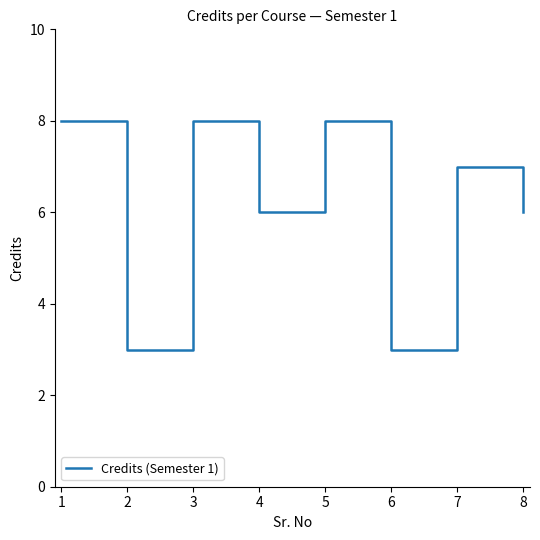

What is the average value?

6